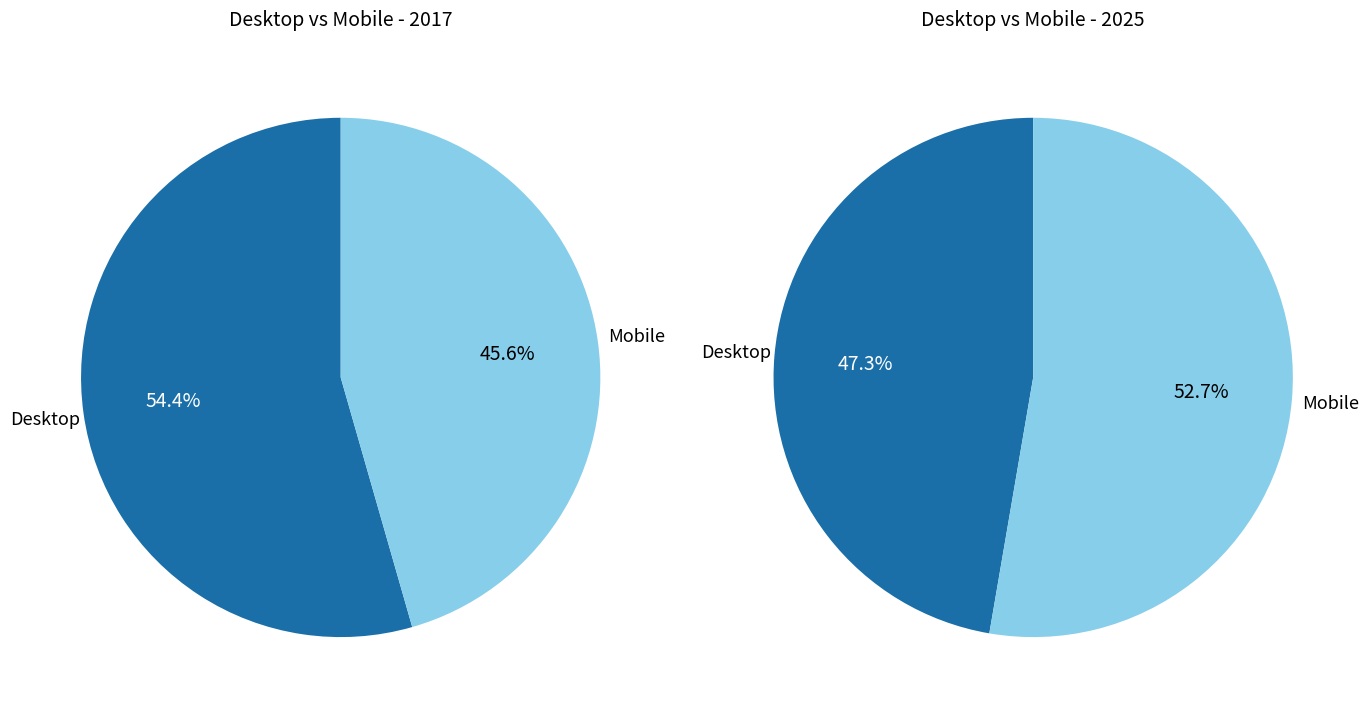

Which slice represents more than half of the pie?

Desktop